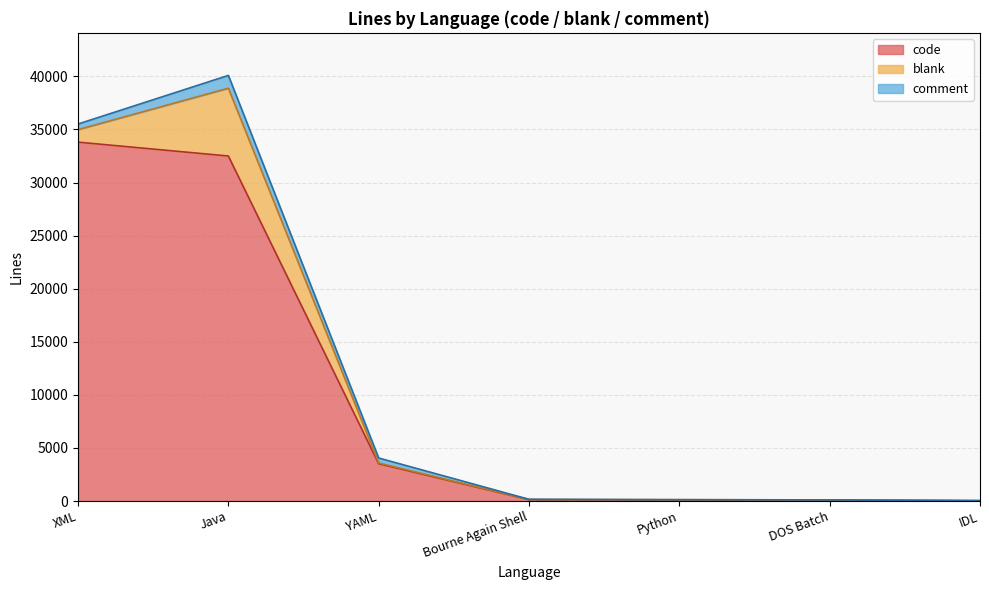

What position from the left is DOS Batch?

6